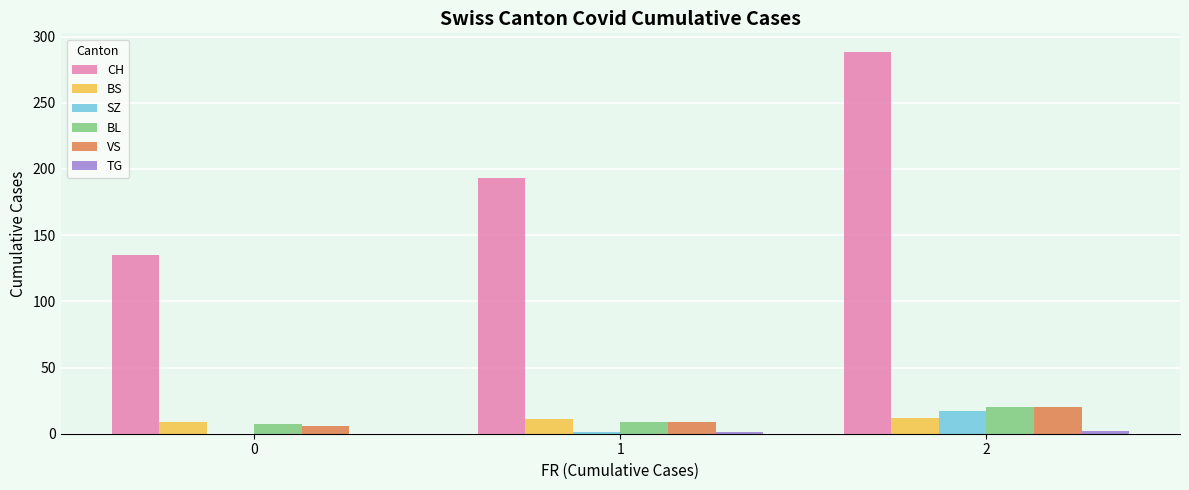

What is the maximum value shown in the chart?

288